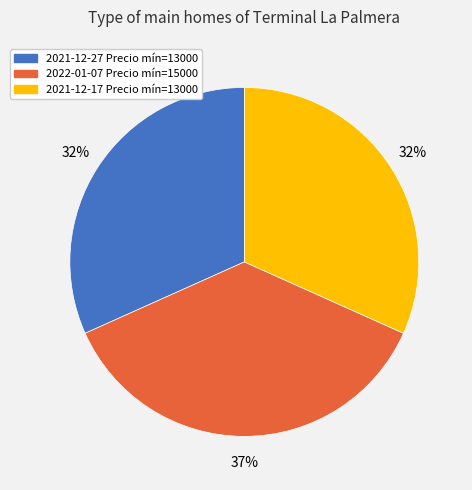

To the nearest percent, what is the difference between the largest and smallest slice percentages?

5%